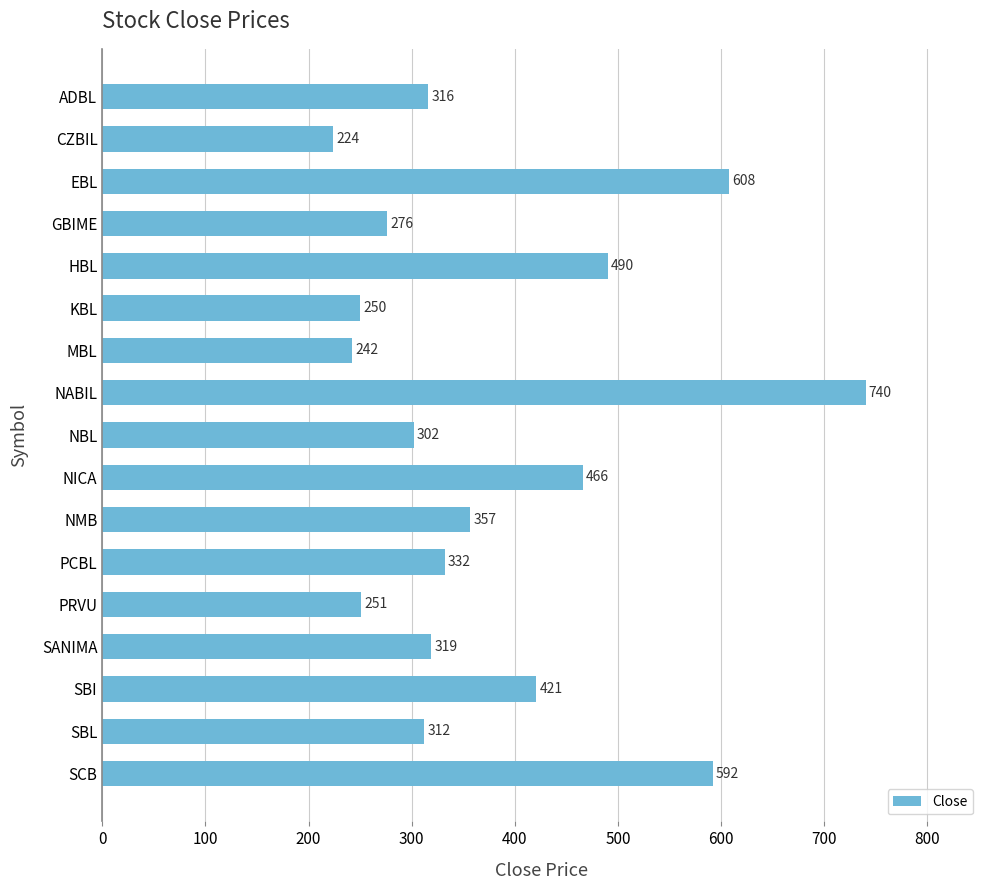

How many series are shown in this chart?

1